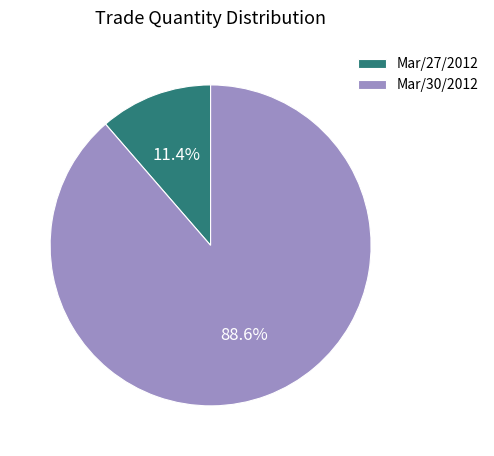

Between Mar/27/2012 and Mar/30/2012, which is larger?

Mar/30/2012